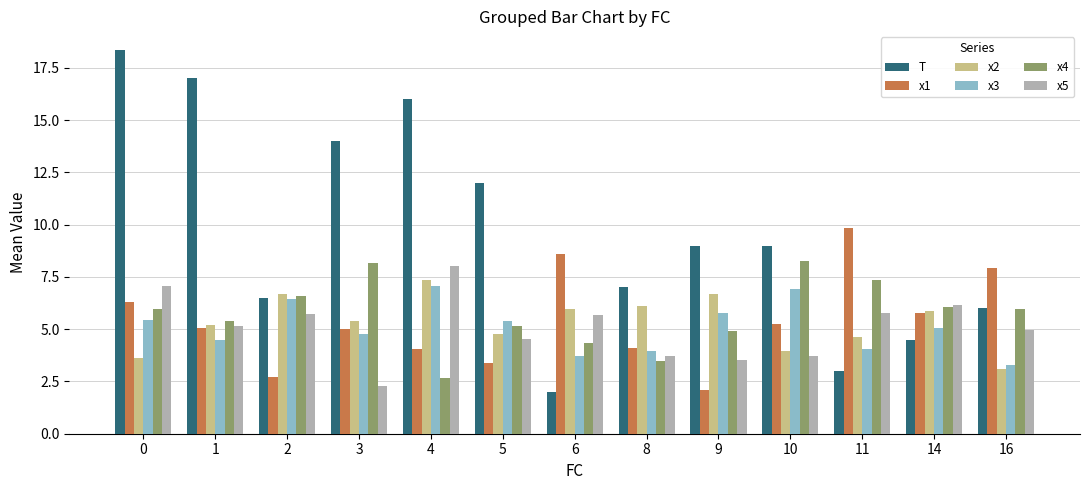

What is the average value of the x2 series?

5.3